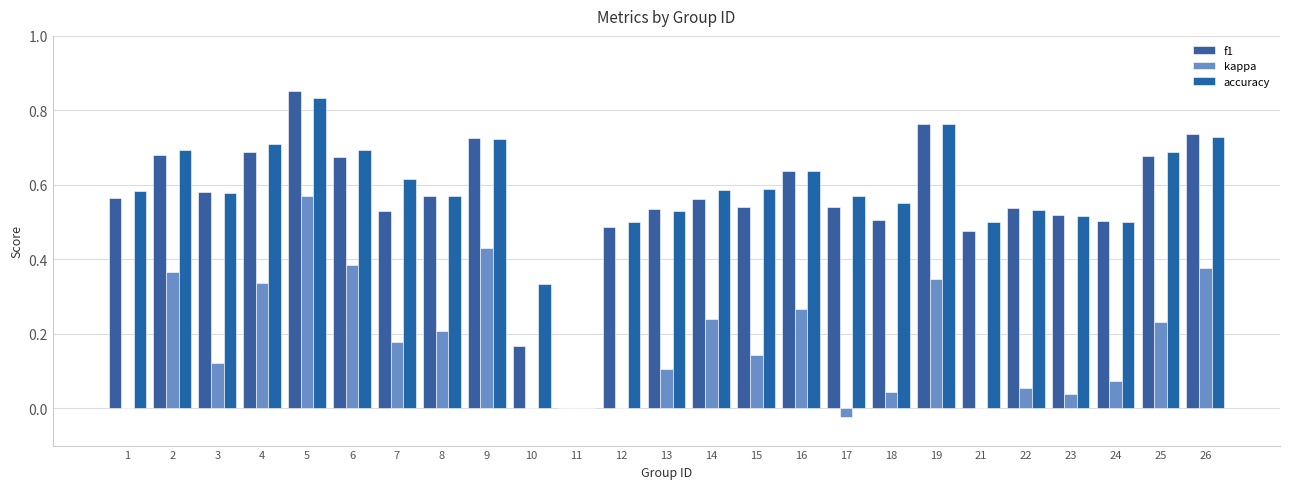

How many groups of bars are there?

25